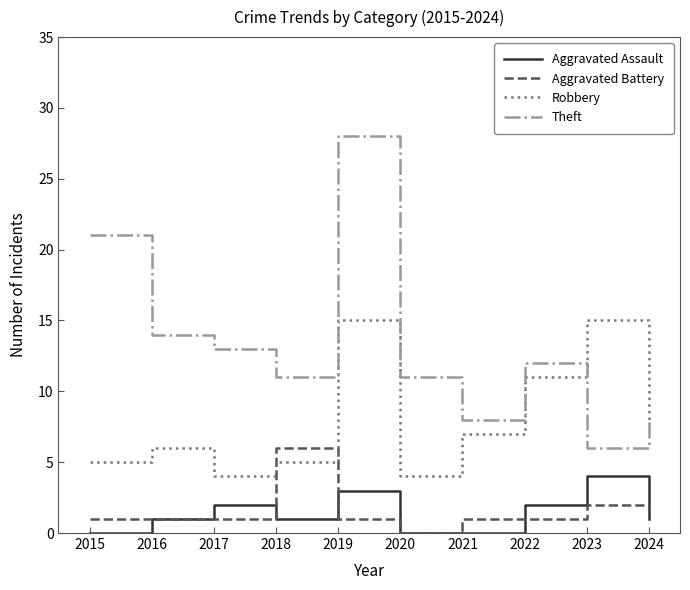

What is the maximum value shown in the chart?

28